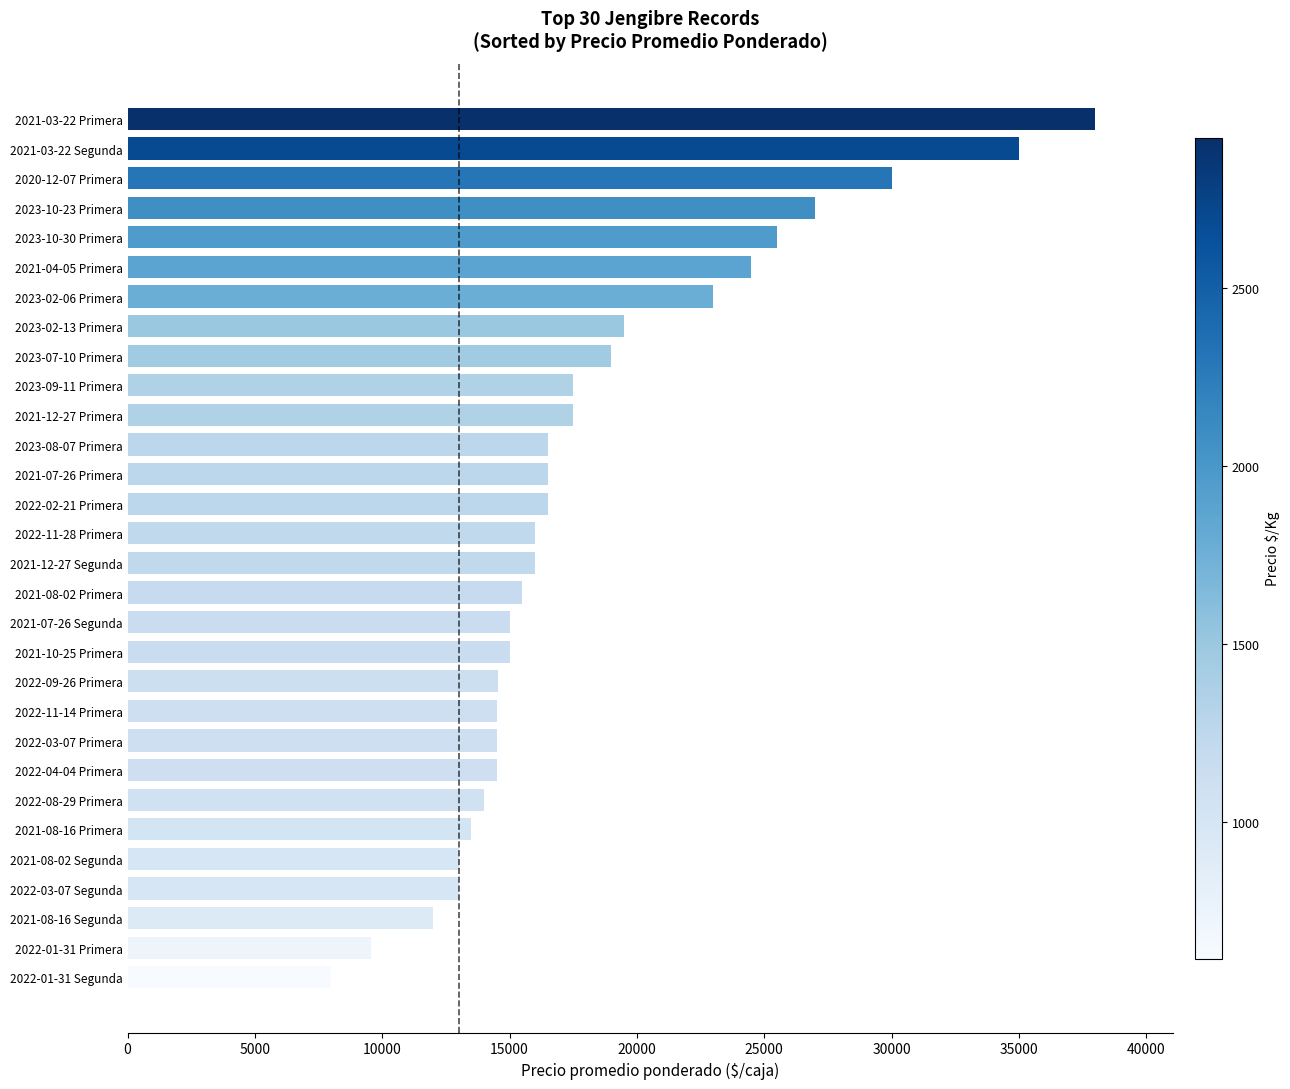

Read the value at 2021-12-27 Segunda.

16000